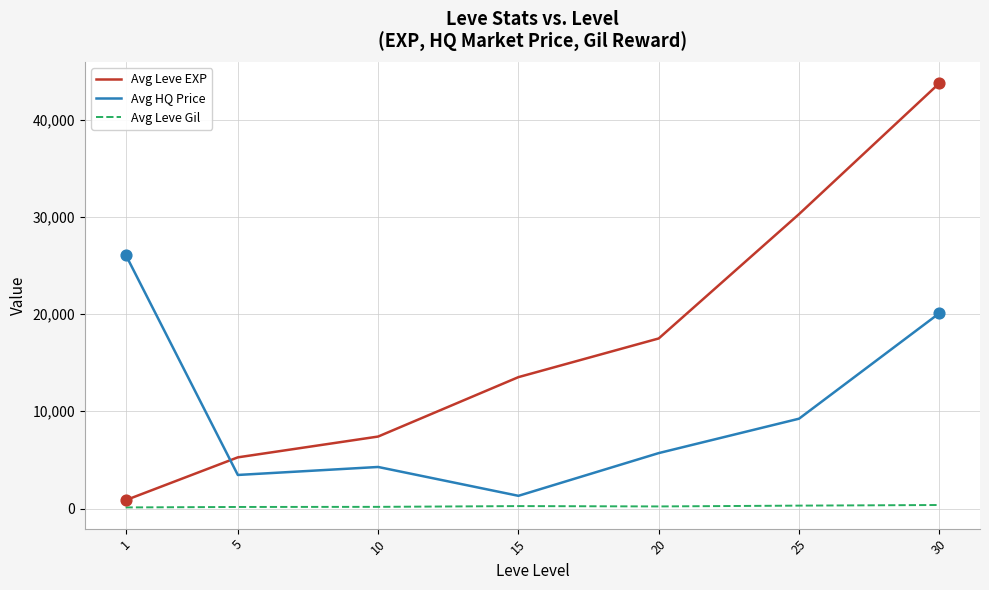

What are all the series names shown in the legend?

Avg Leve EXP, Avg HQ Price, Avg Leve Gil